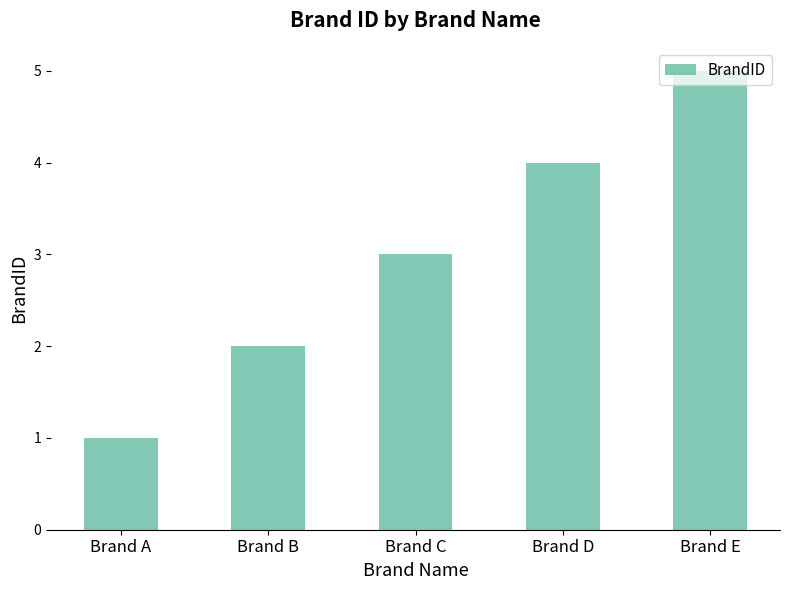

Rank the categories by value from lowest to highest.

Brand A, Brand B, Brand C, Brand D, Brand E